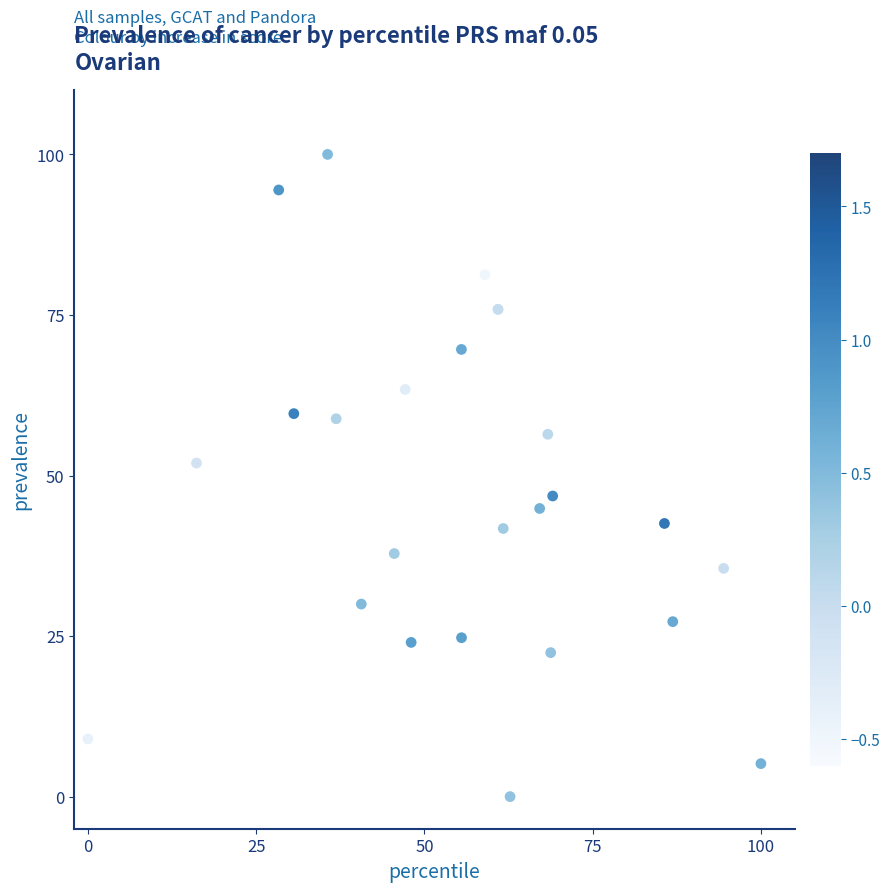

What Y value in the scatter plot is closest to 50?

51.9